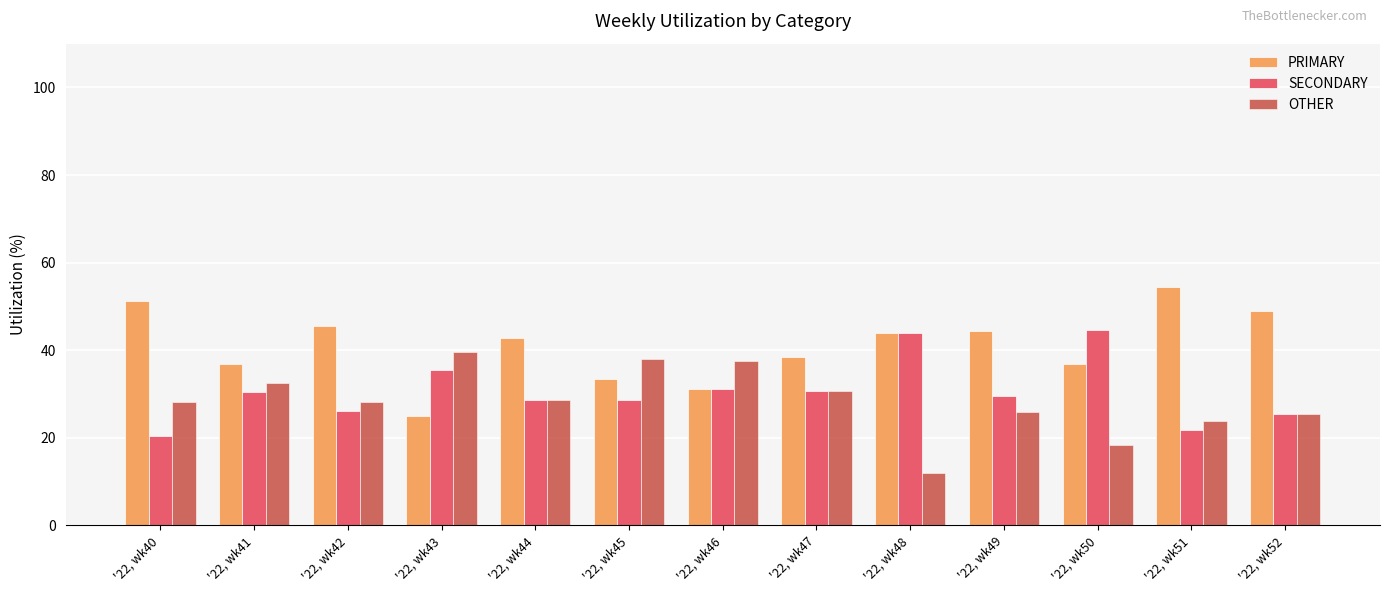

At which label does OTHER reach its minimum?

'22, wk48